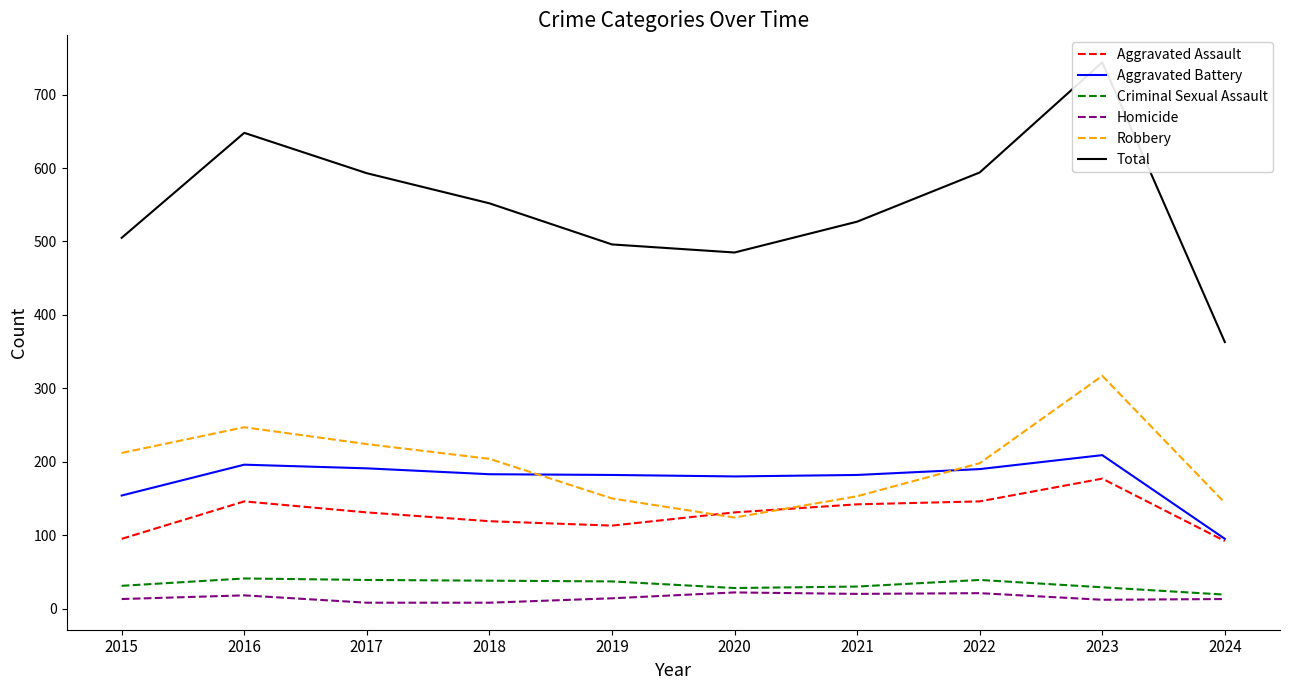

What is the sum of all Robbery values?

1973